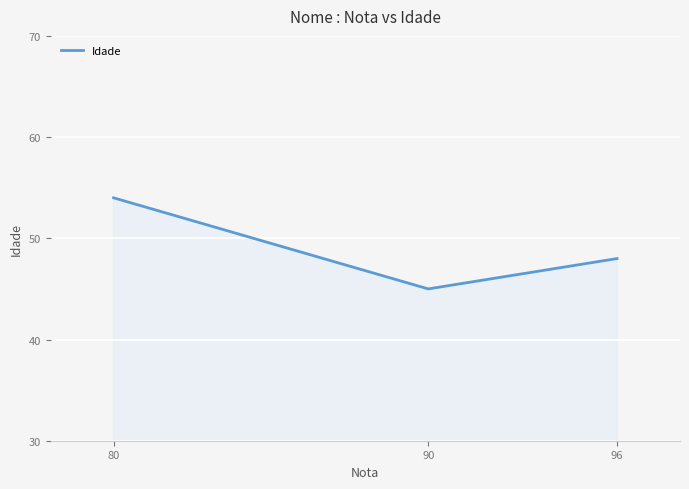

What is the ratio of the value at 90 to the value at 80?

0.8